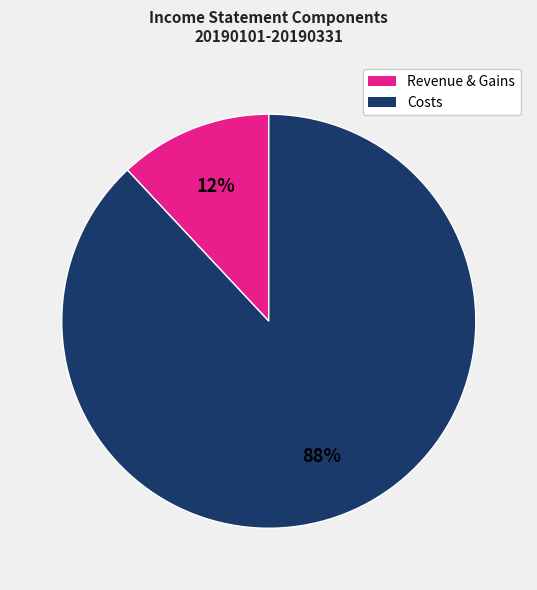

Do Revenue & Gains and Costs together represent more than half of the pie?

Yes